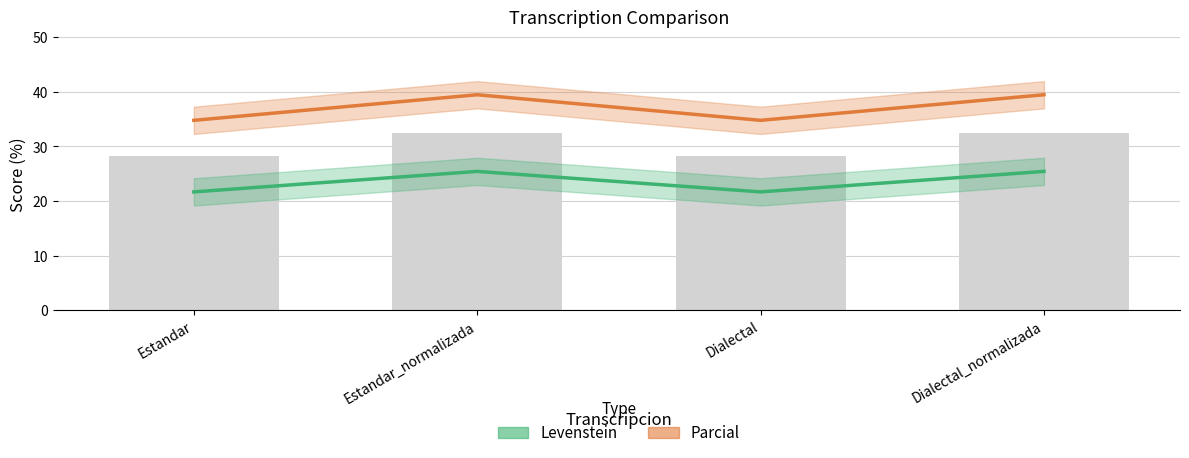

The value of Parcial at Dialectal_normalizada is 39.5. True or false?

True